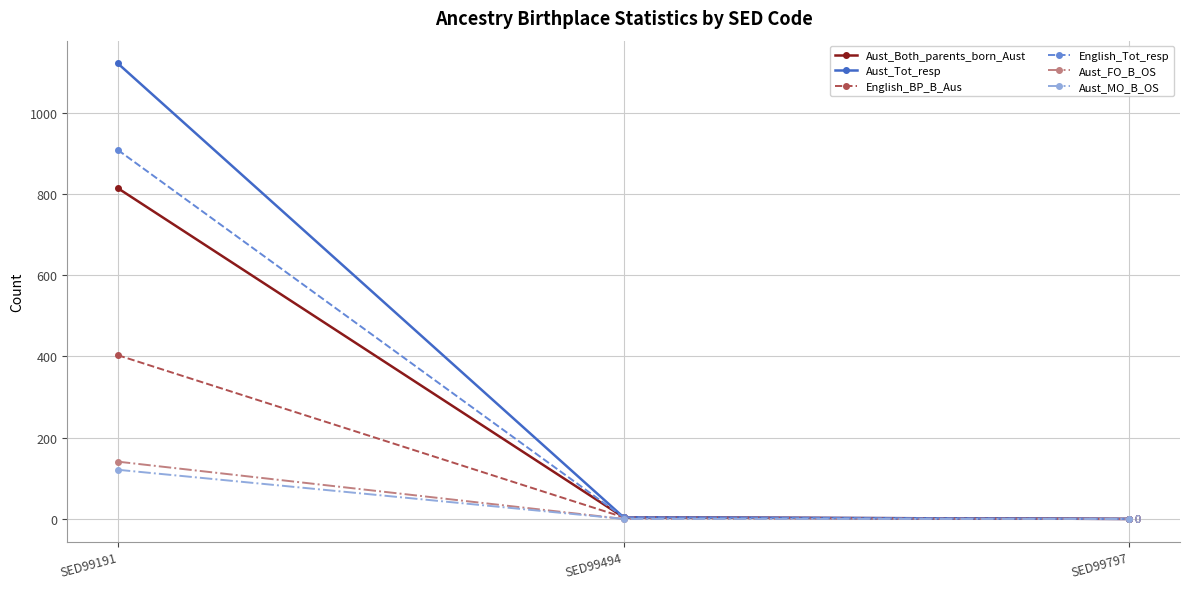

Which series has the widest spread of values?

Aust_Tot_resp